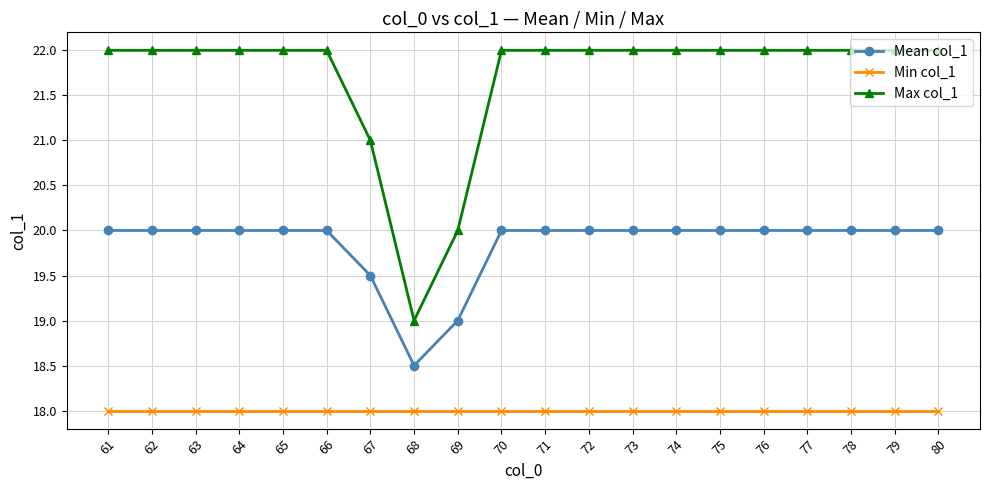

Is the value of Max col_1 at 80 greater than the value of Mean col_1 at 73?

Yes